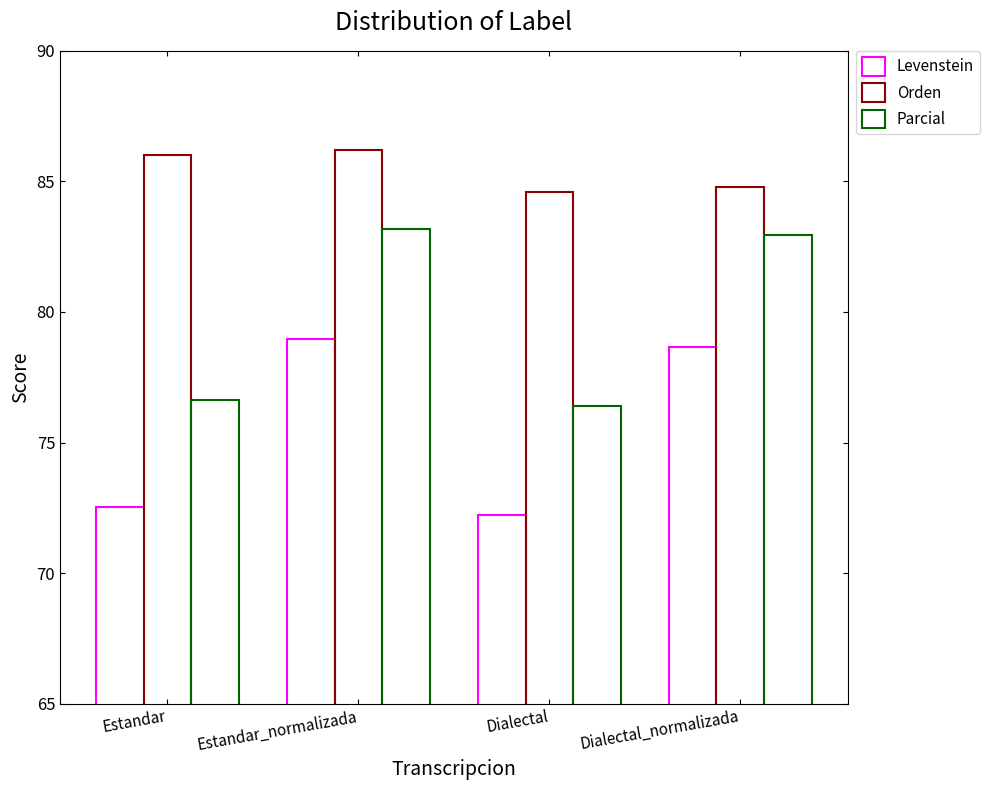

Reading left to right, extract all data points from this chart.

Levenstein: Estandar=72.5	Estandar_normalizada=79.0	Dialectal=72.2	Dialectal_normalizada=78.6
Orden: Estandar=86.0	Estandar_normalizada=86.2	Dialectal=84.6	Dialectal_normalizada=84.8
Parcial: Estandar=76.6	Estandar_normalizada=83.2	Dialectal=76.4	Dialectal_normalizada=82.9